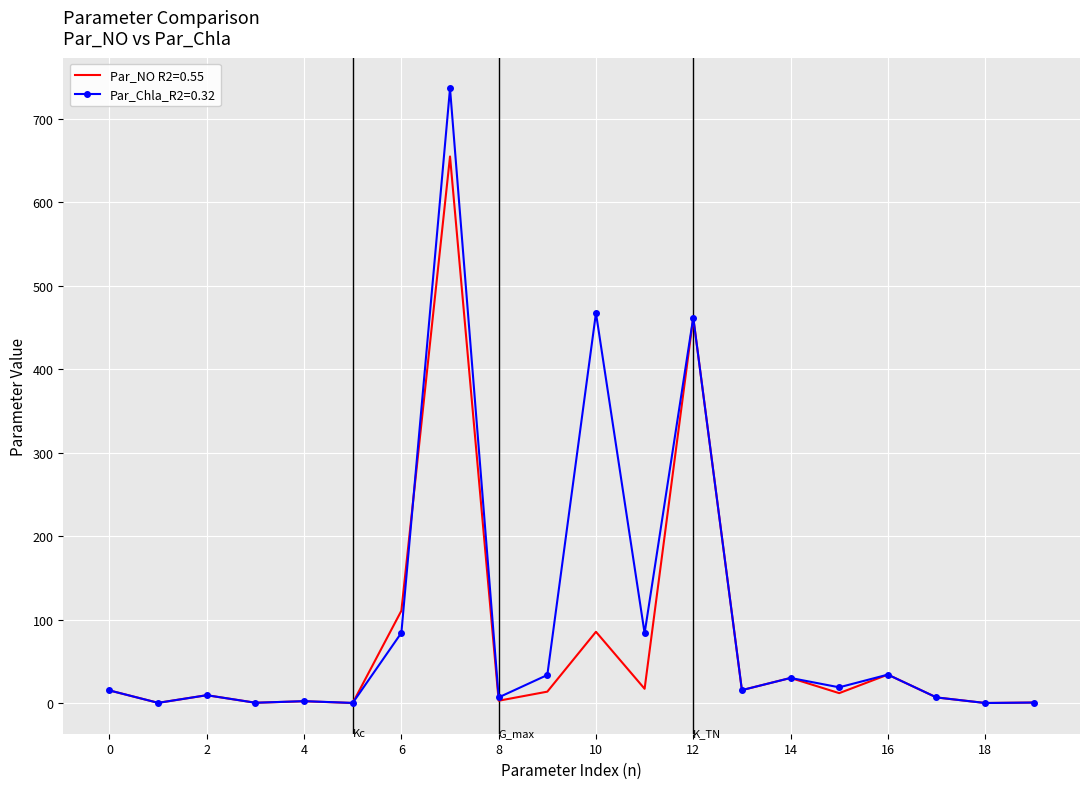

List the series in order of their peak value, lowest first.

Par_NO R2=0.55, Par_Chla_R2=0.32